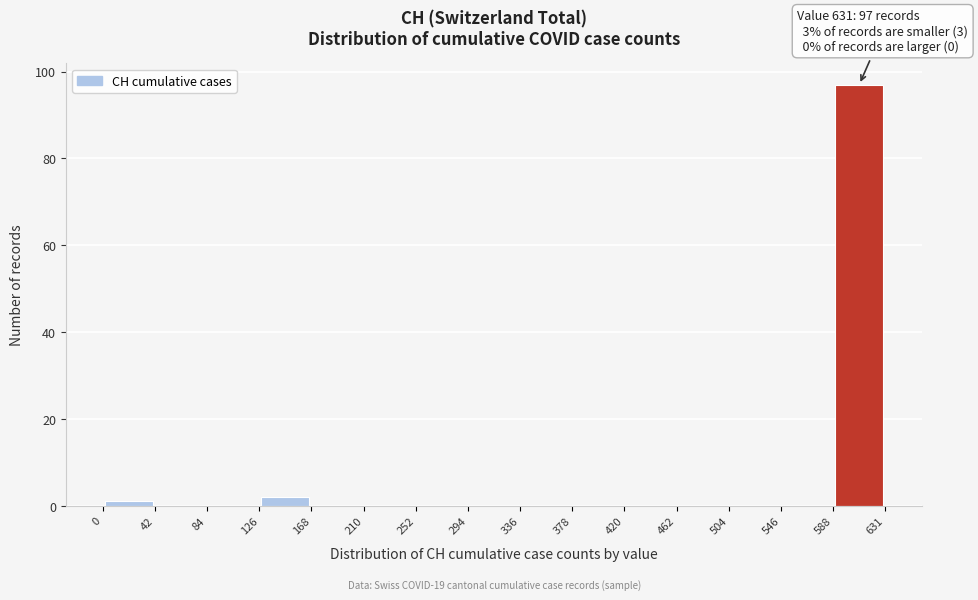

Which range on the x-axis has the tallest bar?

588 to 631